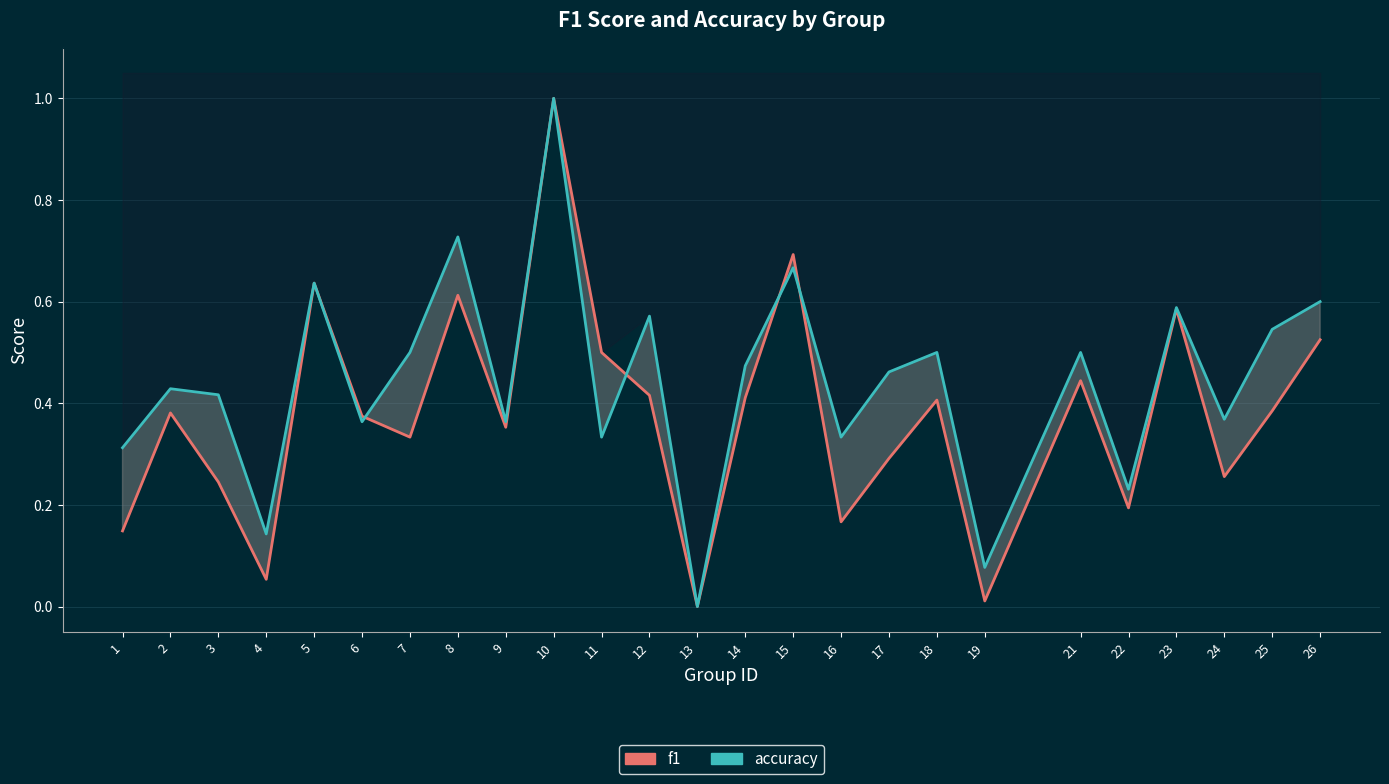

What is the approximate value of f1 at 1?

0.1